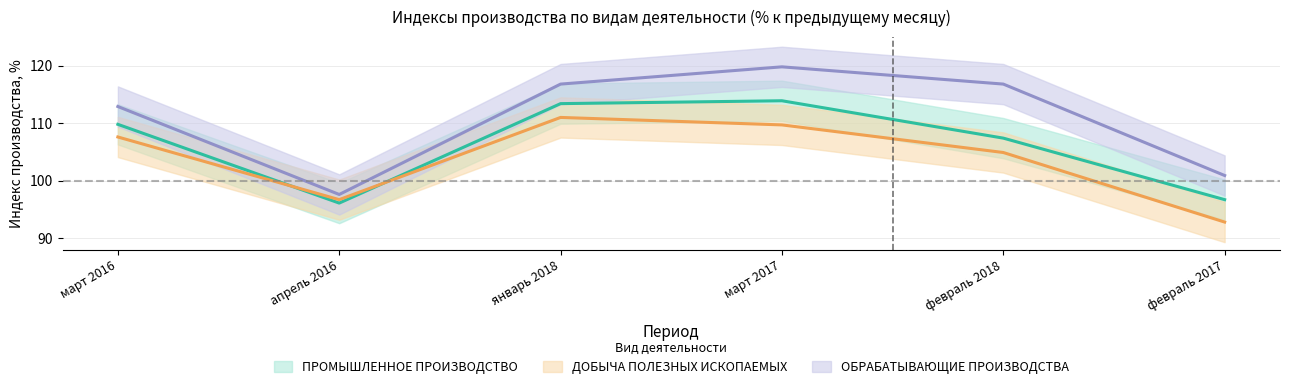

How many intersections are there between ДОБЫЧА ПОЛЕЗНЫХ ИСКОПАЕМЫХ and ПРОМЫШЛЕННОЕ ПРОИЗВОДСТВО?

2